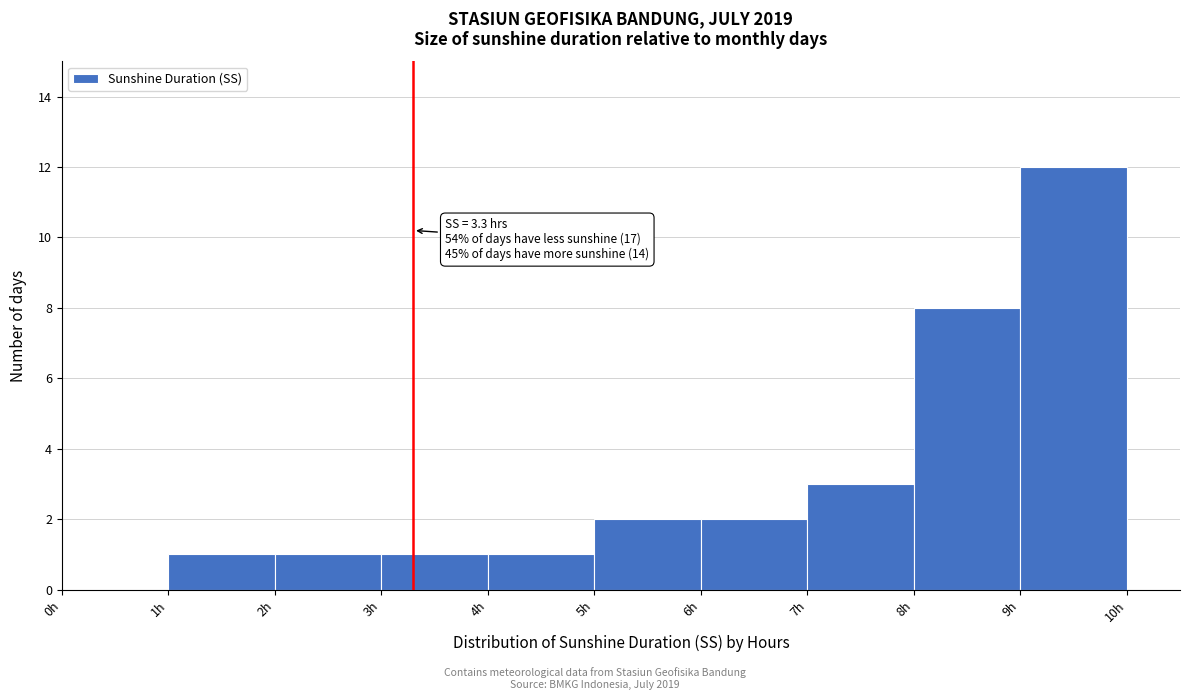

Over which range of the x-axis is the bar tallest?

9 to 10